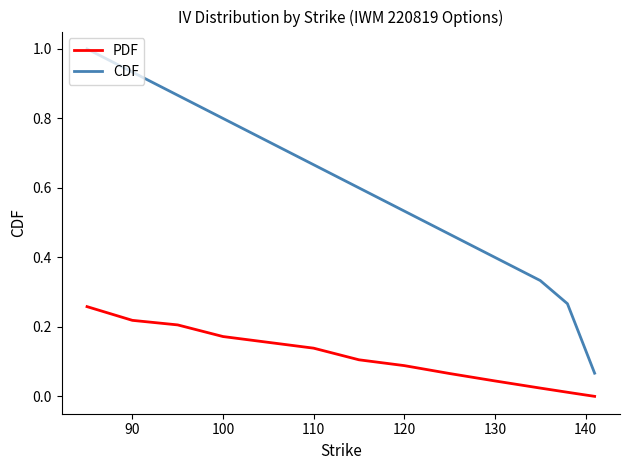

Which series has the largest range (max minus min)?

CDF